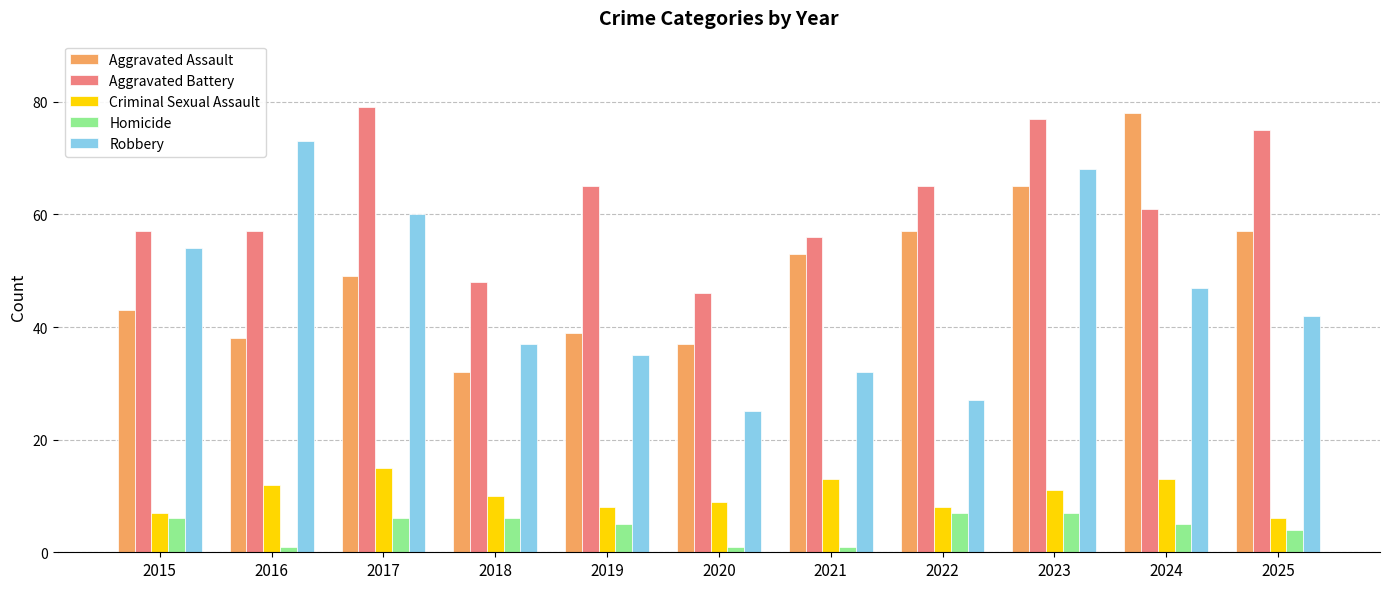

Count the number of data series in this chart.

5